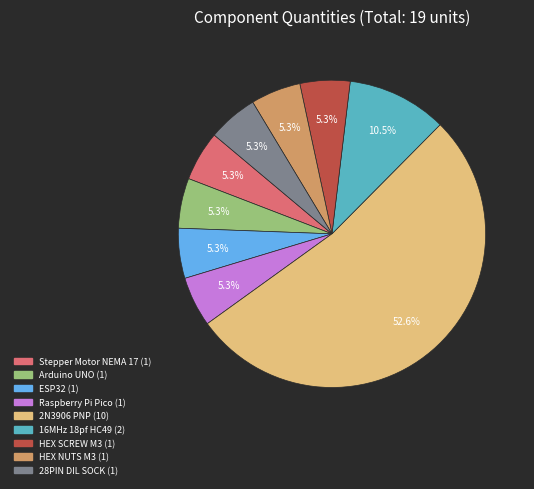

How many segments does this pie chart have?

9